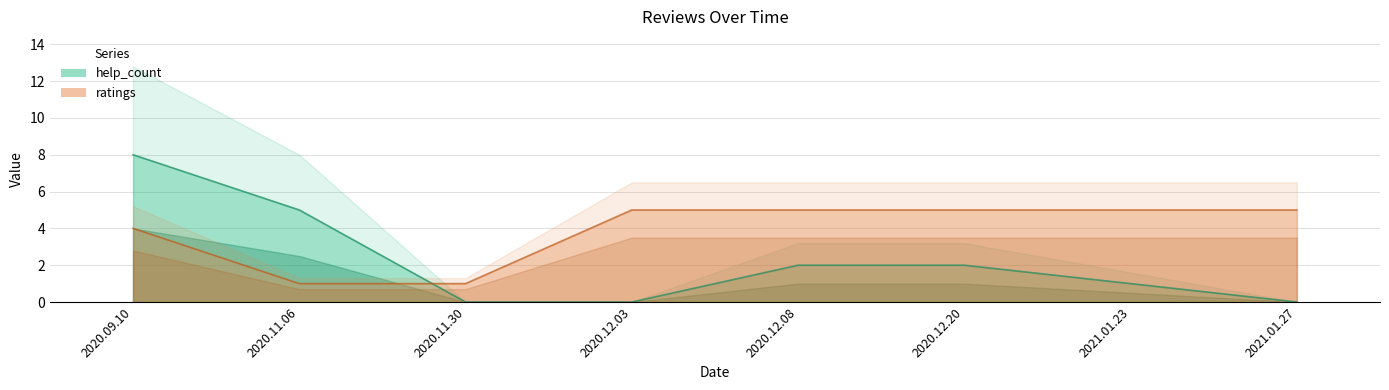

Which series has the largest total across all categories?

ratings